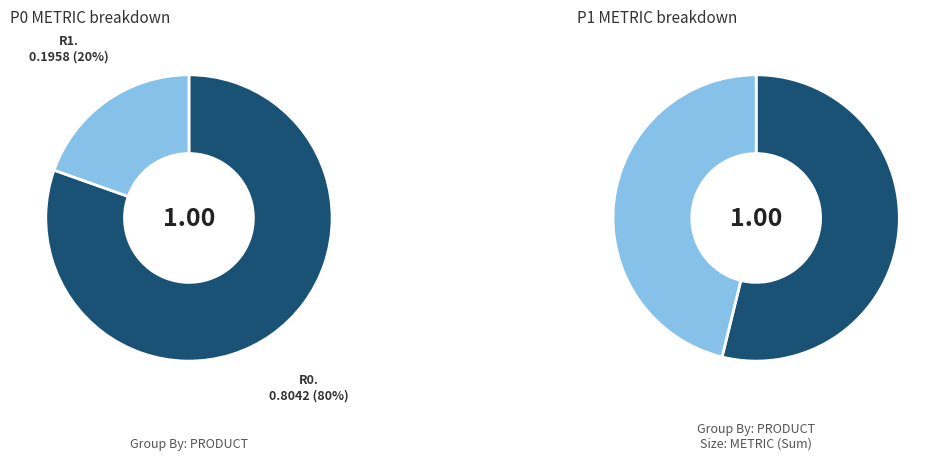

Which has a higher value, P0, R1 or P1, R0?

P1, R0